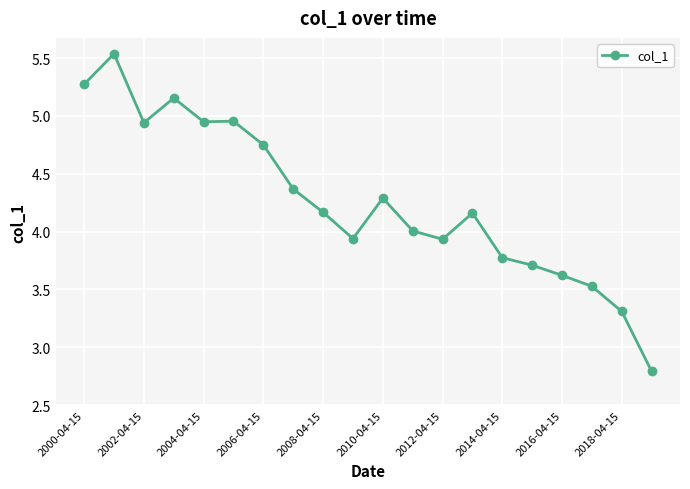

How many lines are shown in the chart?

1